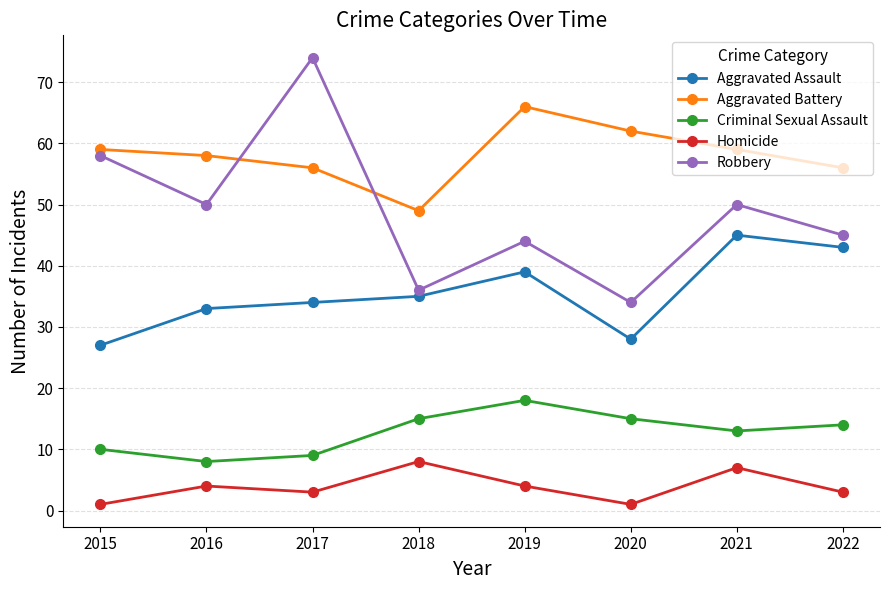

True or false: Aggravated Assault has a value of 16 at 2022.

False